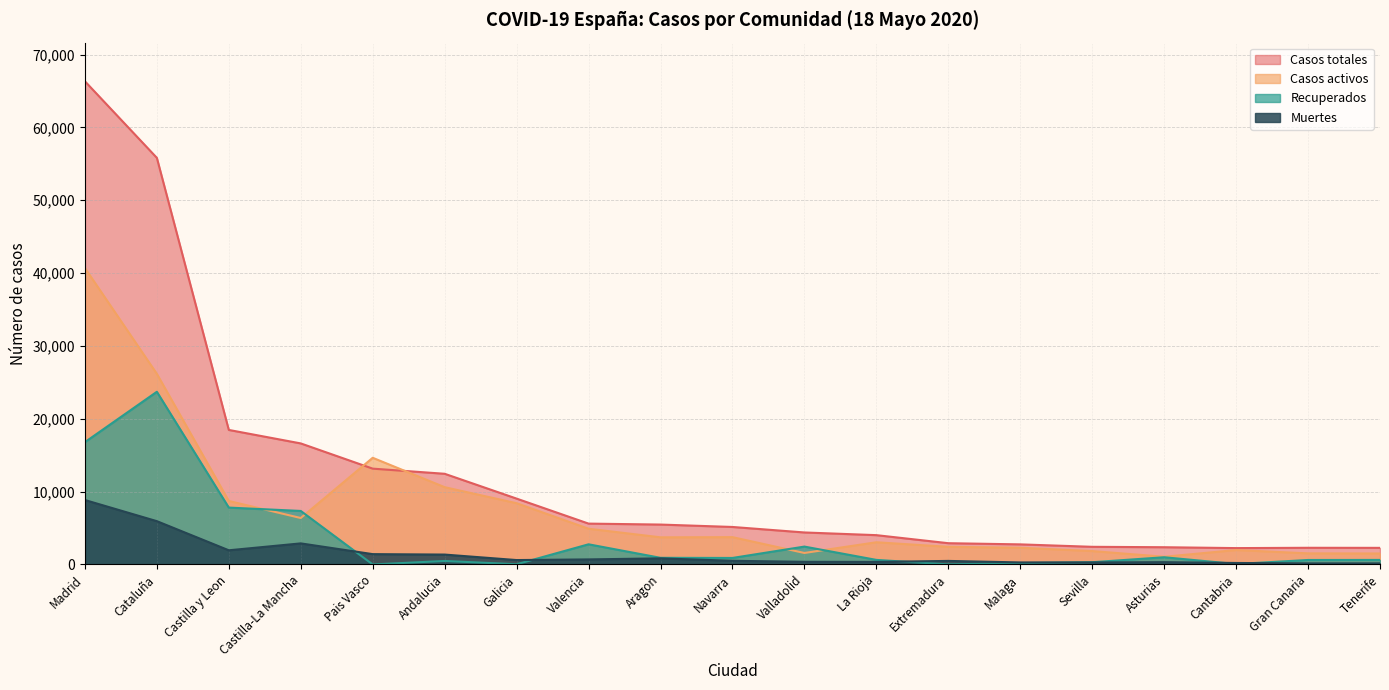

At which category is the sum across all series the highest?

Madrid